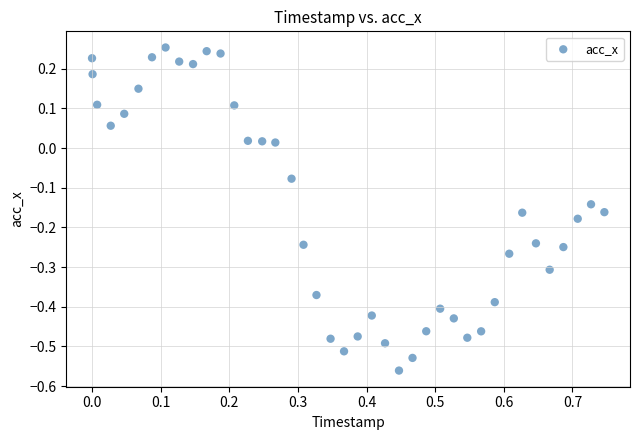

What is the range of Y values (max minus min)?

0.8